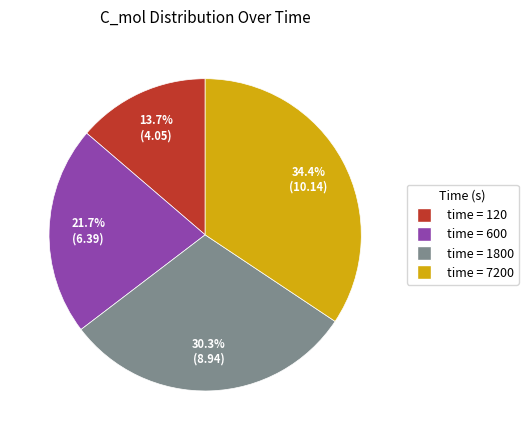

Do time = 7200 and time = 600 together represent more than half of the pie?

Yes